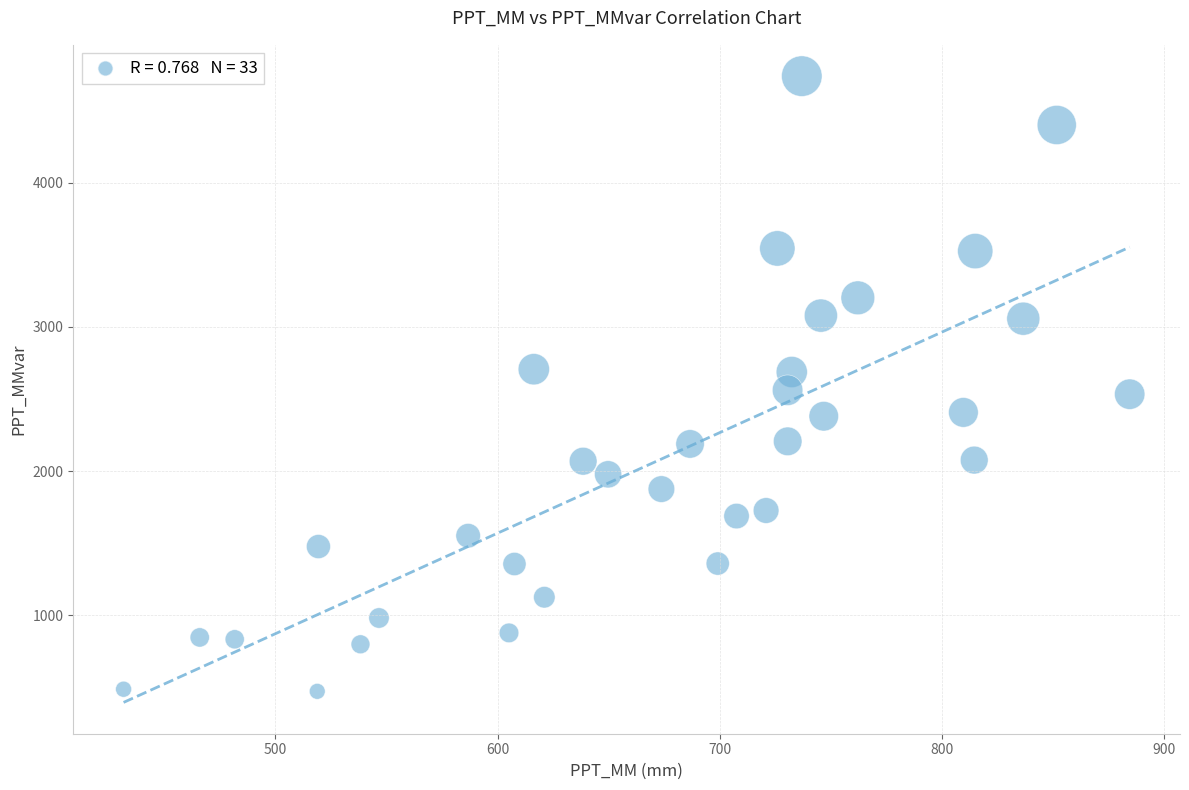

What is the range of Y values (max minus min)?

4265.6